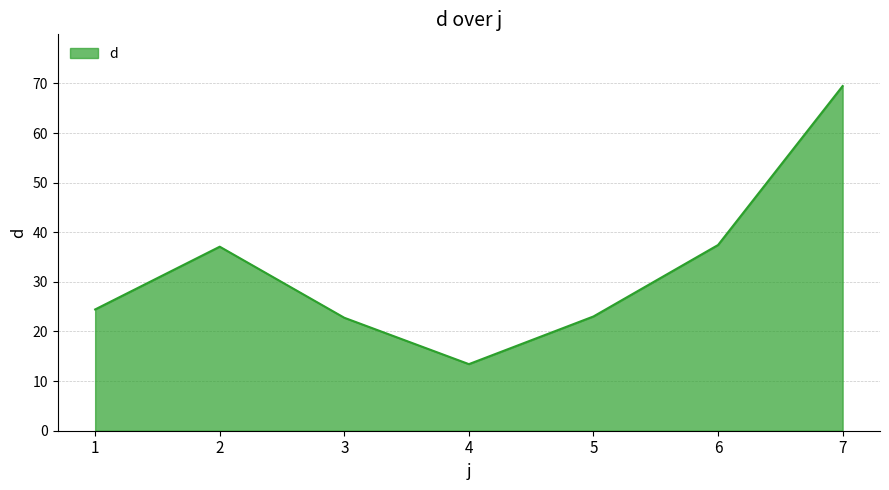

At which category does the data reach its first local peak?

2